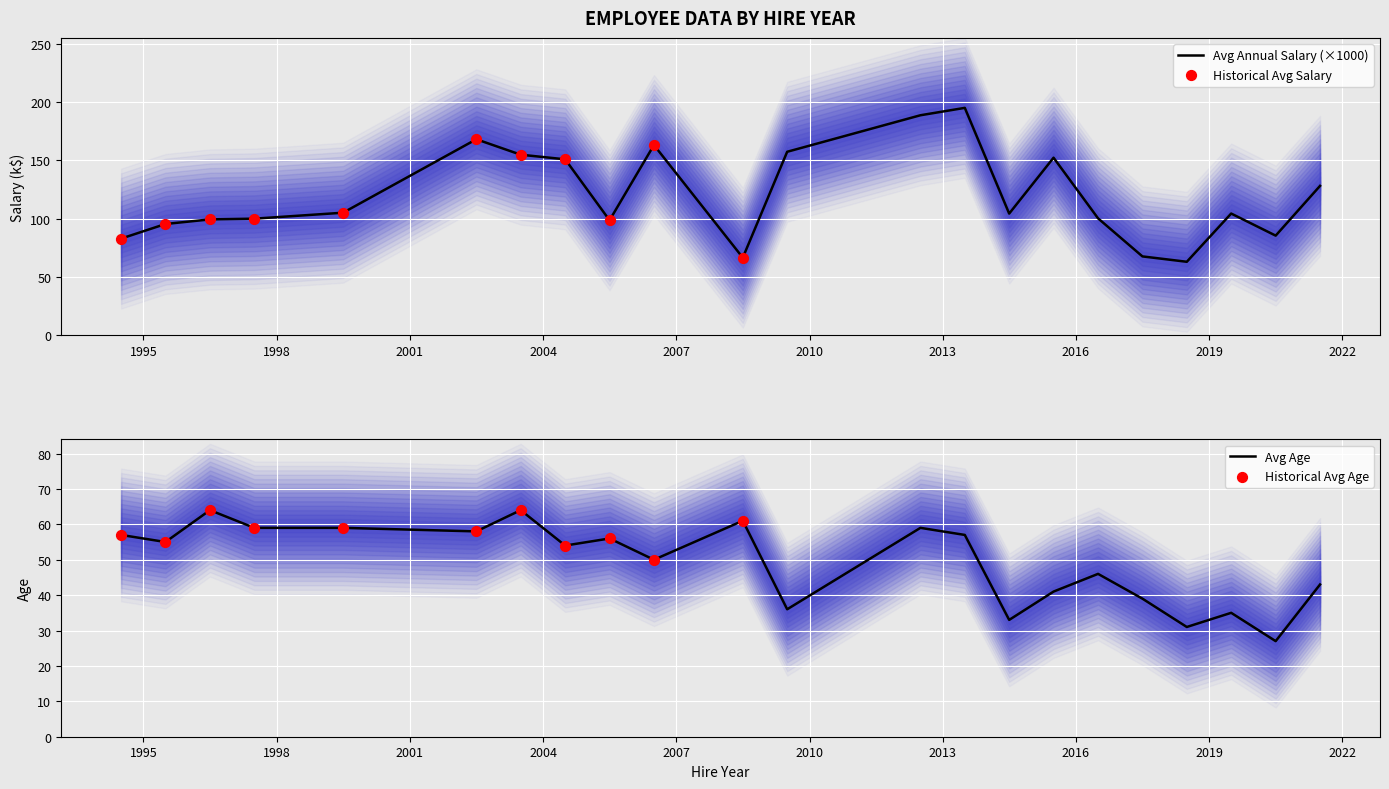

Which series reaches the minimum Y coordinate?

Avg Age